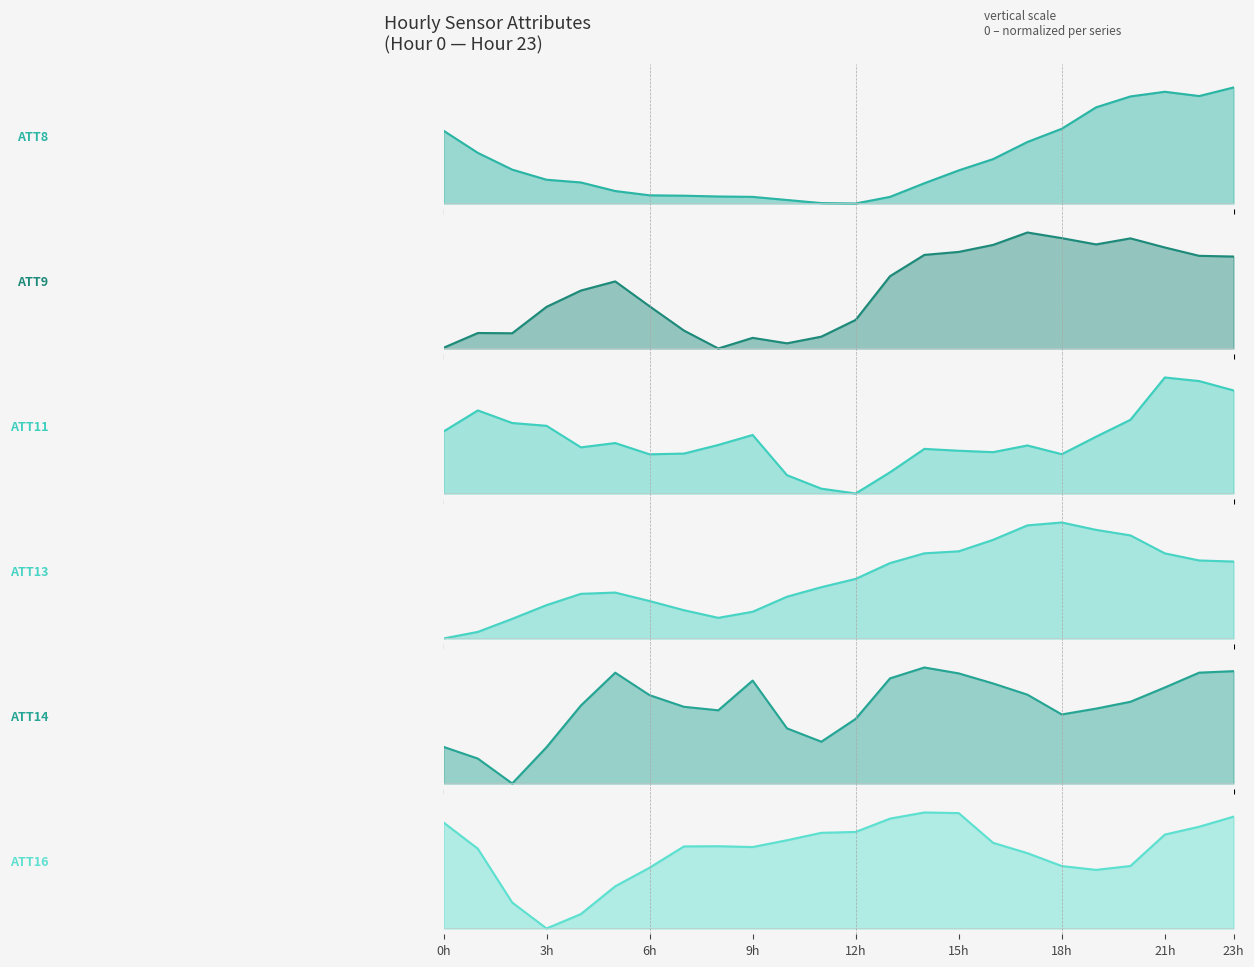

At which category is the sum across all series the highest?

23h